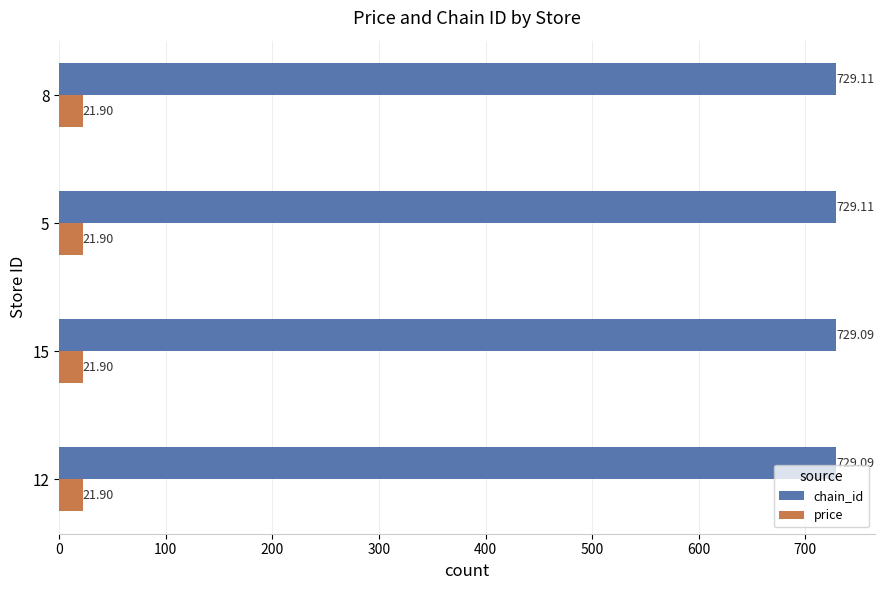

Rank the series at 15 from highest to lowest value.

chain_id, price